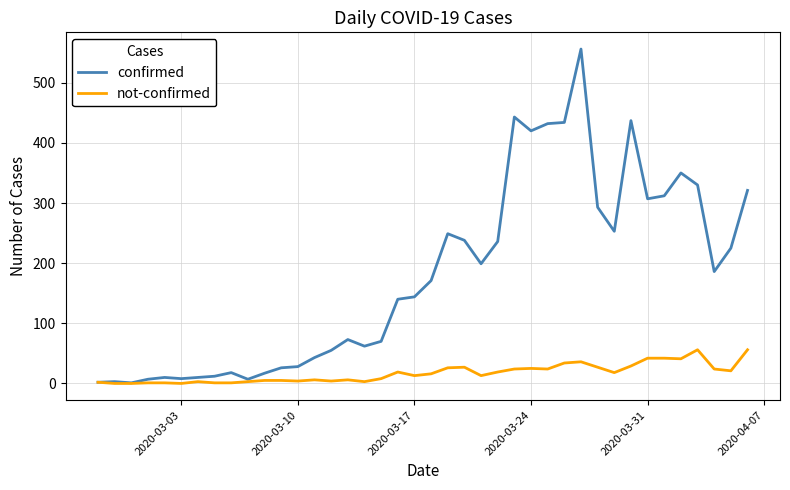

Which series has the largest range (max minus min)?

confirmed